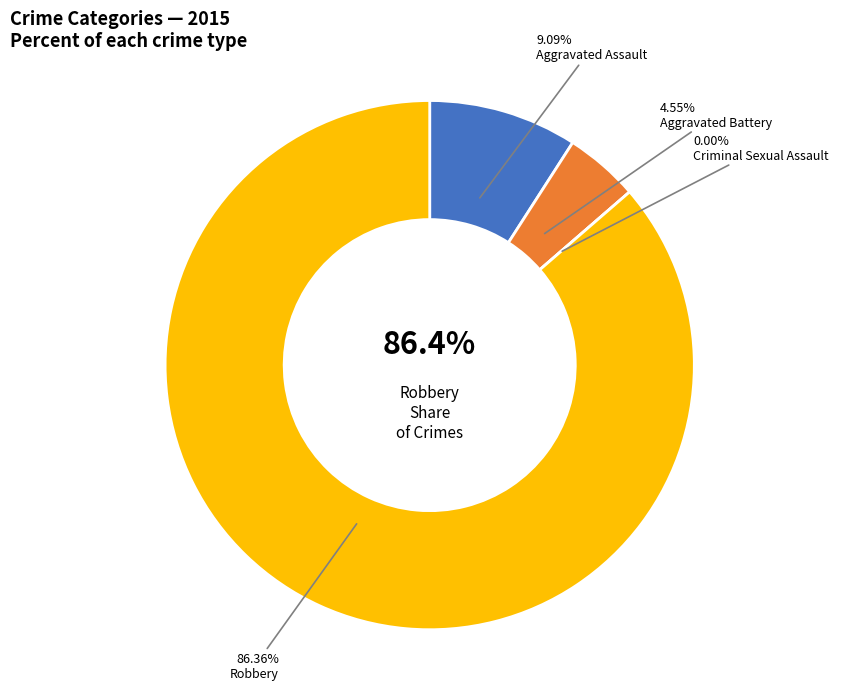

Approximately how many times larger is the value at Aggravated Assault compared to Robbery?

0.1